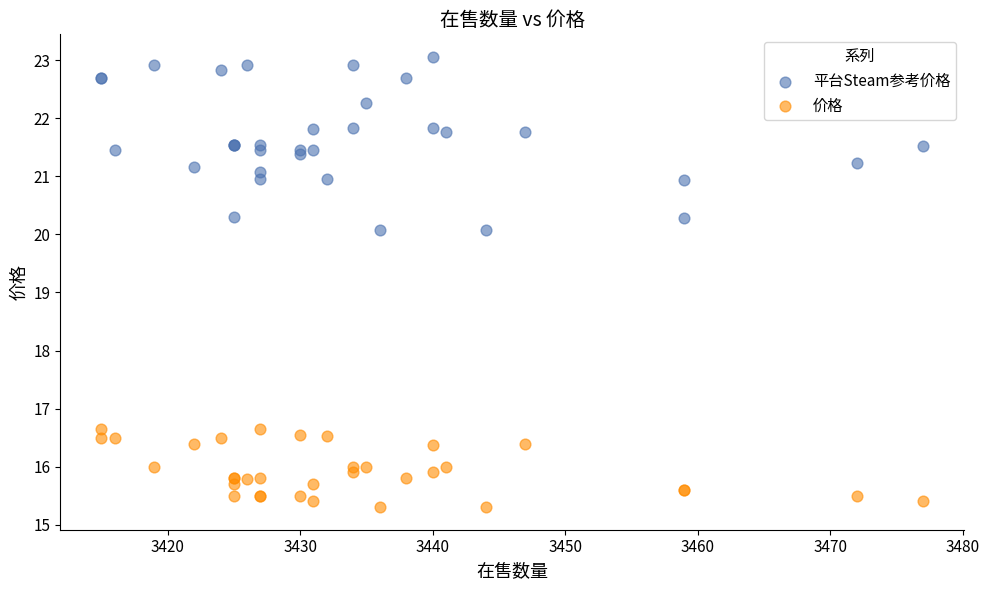

What are all the series names shown in the legend?

平台Steam参考价格, 价格